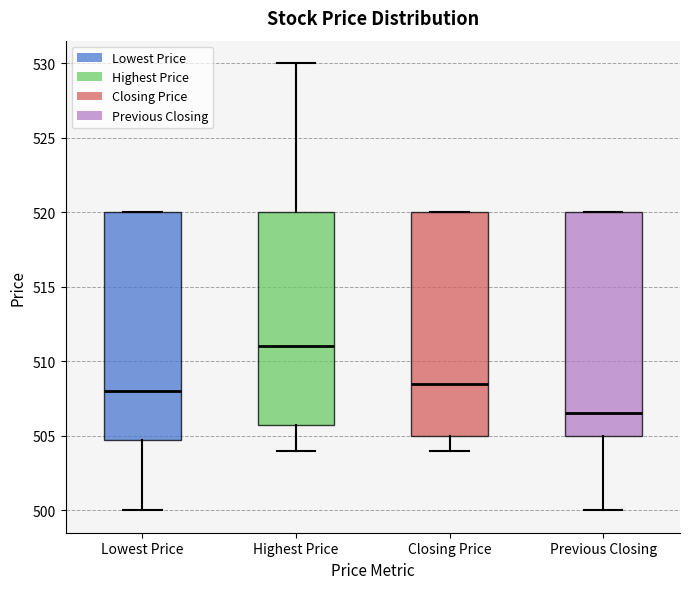

Reading left to right, read every box against the y-axis: the position of its median line, the range the box covers, and the ends of its whiskers. The values are not printed on the chart, so give them approximately, as read against the axis.

Lowest Price: median 508.0, box 505.0 to 520.0, whiskers 500.0 to 520.0
Highest Price: median 511.0, box 506.0 to 520.0, whiskers 504.0 to 530.0
Closing Price: median 508.5, box 505.0 to 520.0, whiskers 504.0 to 520.0
Previous Closing: median 506.5, box 505.0 to 520.0, whiskers 500.0 to 520.0